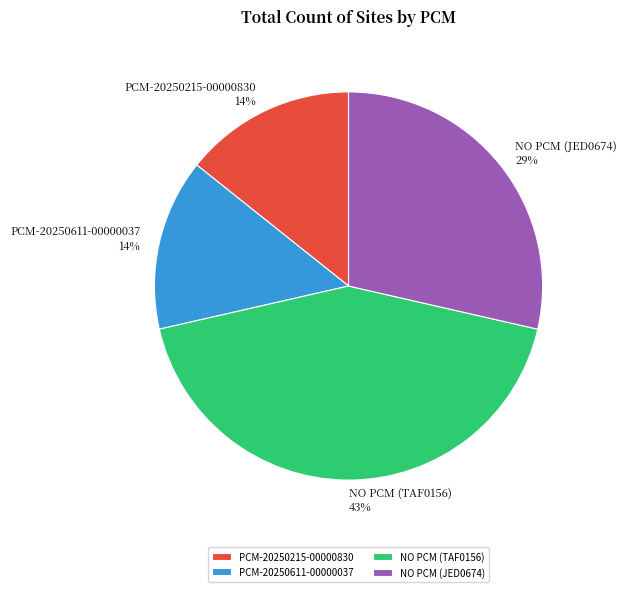

To the nearest percent, what is the difference between the NO PCM (TAF0156) and PCM-20250611-00000037 slice percentages?

29%